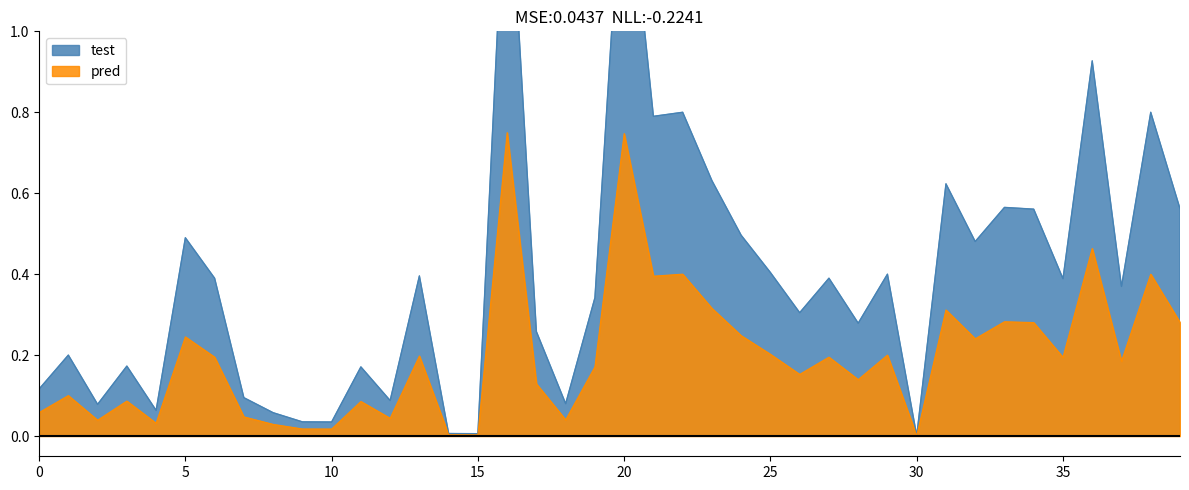

The pred series shows 1.3 at 20. True or false?

False